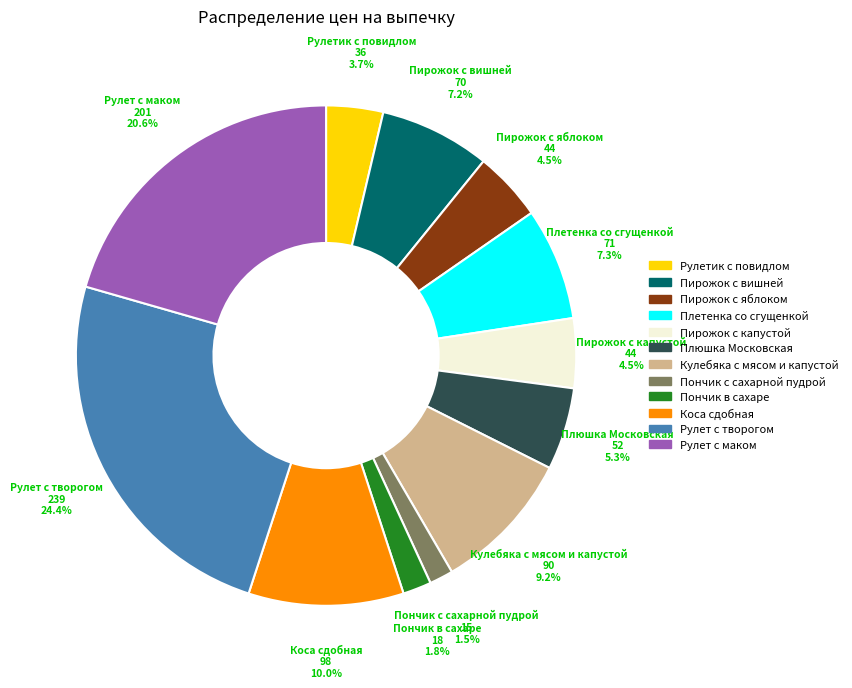

How much of the chart is everything except Пирожок с капустой?

95.5%